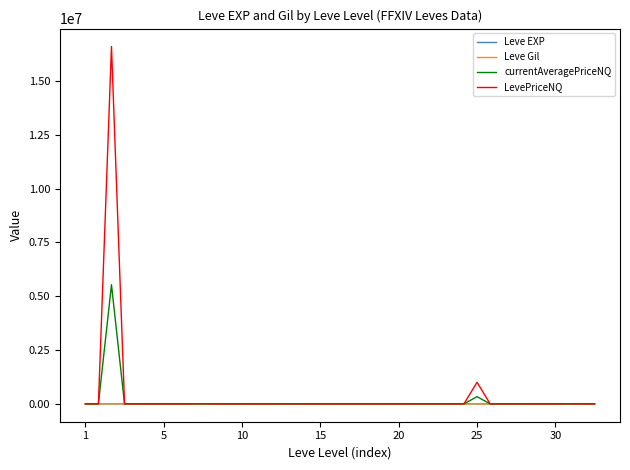

Which series has the largest total across all categories?

LevePriceNQ